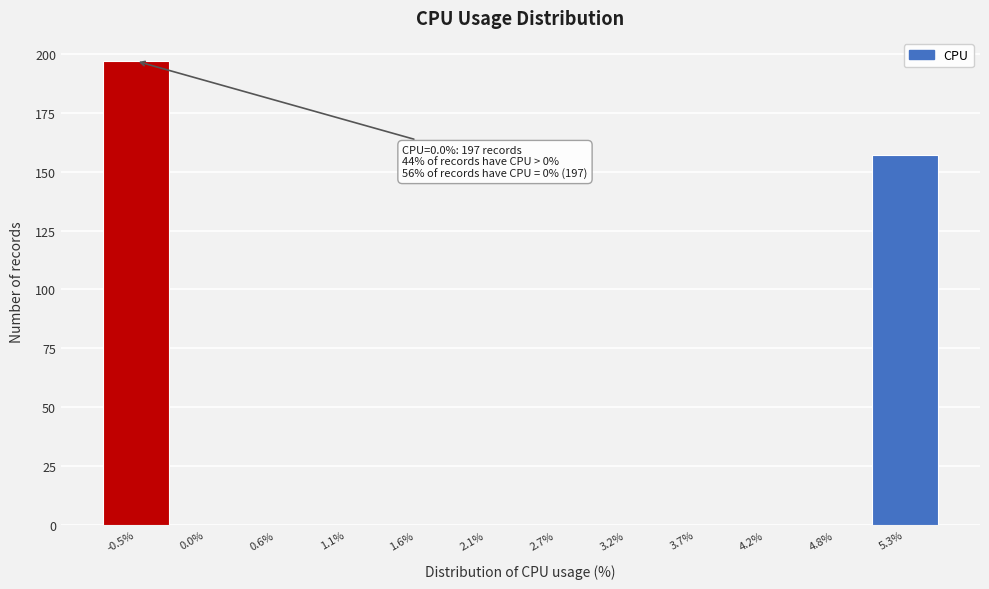

Reading left to right, transcribe all the data shown in this chart.

-0.5%=197	0.0%=0	0.6%=0	1.1%=0	1.6%=0	2.1%=0	2.7%=0	3.2%=0	3.7%=0	4.2%=0	4.8%=0	5.3%=157